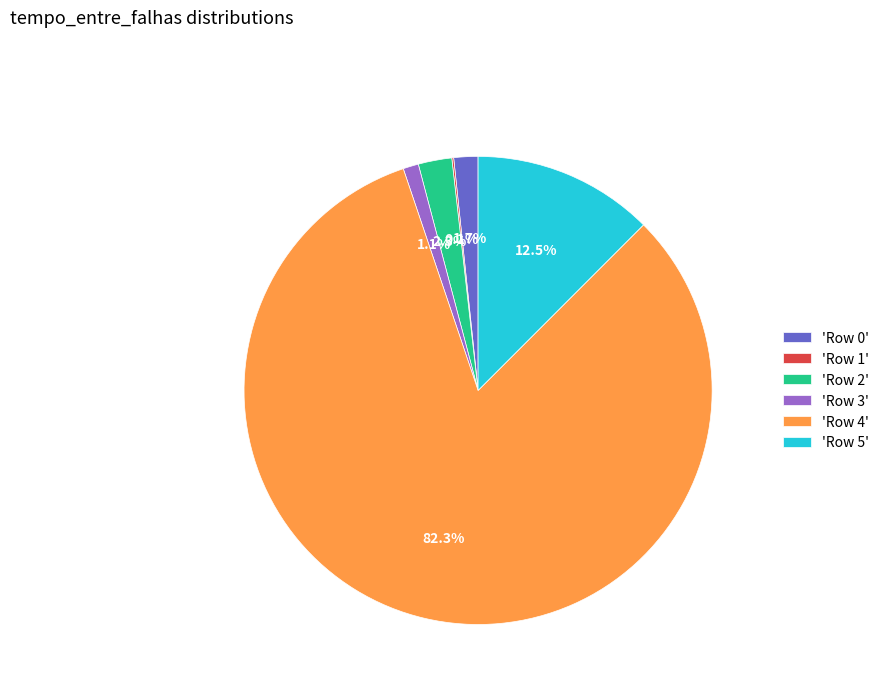

Which slice is the largest?

'Row 4'